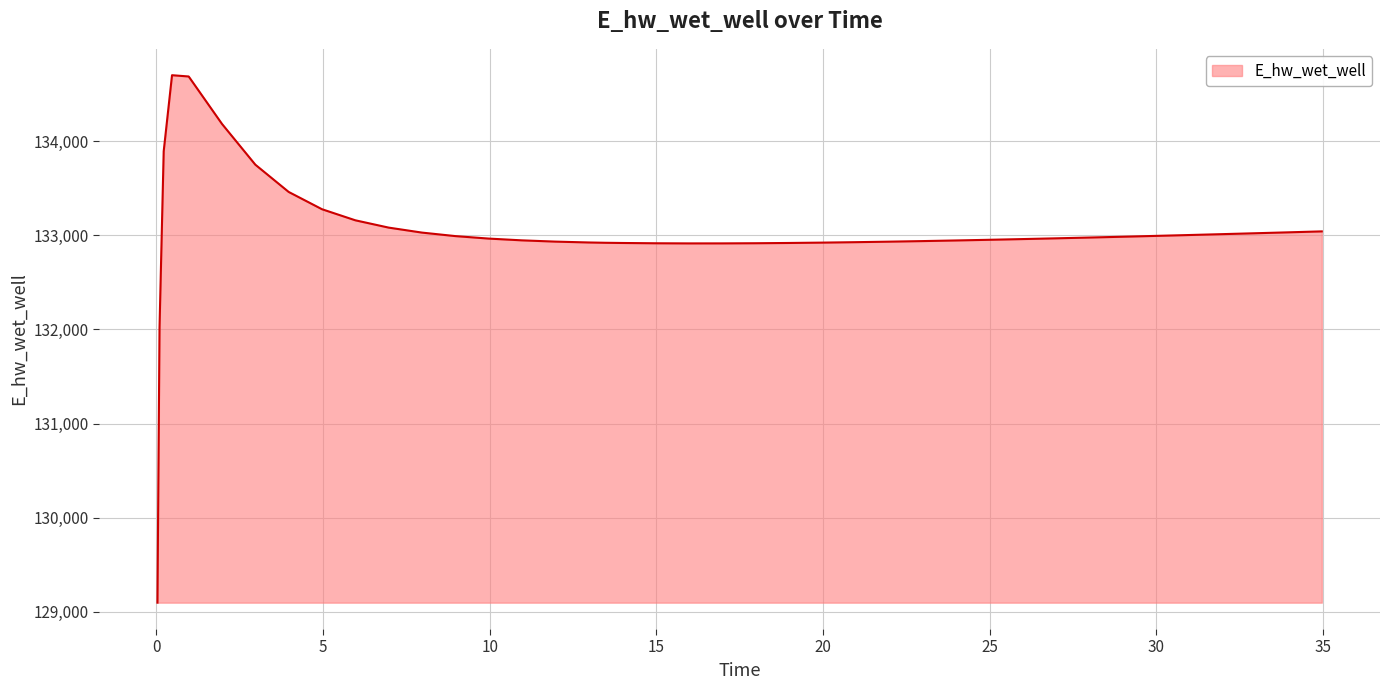

What is the maximum value shown in the chart?

134700.1